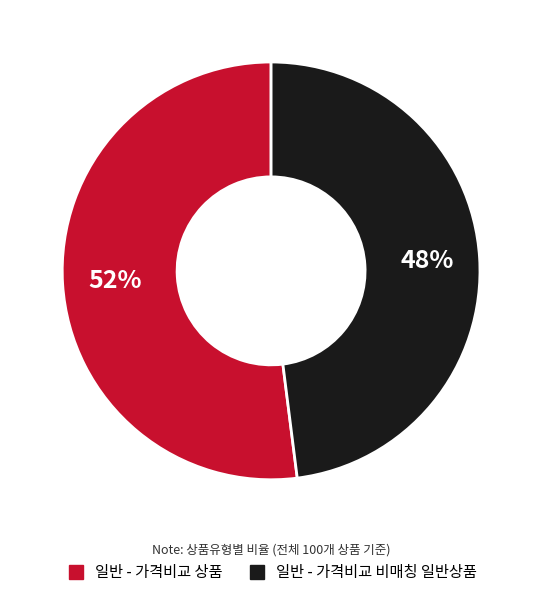

Do 일반 - 가격비교 상품 and 일반 - 가격비교 비매칭 일반상품 together represent more than half of the pie?

Yes